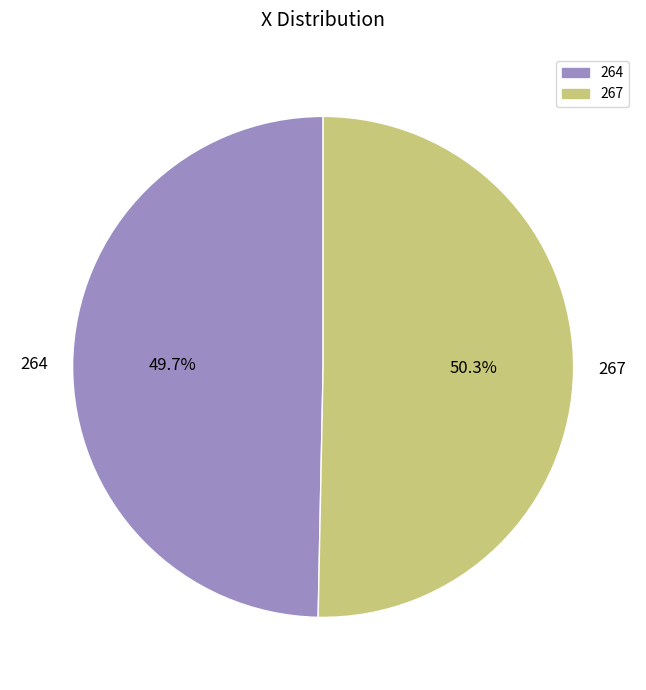

Between 267 and 264, which is larger?

267